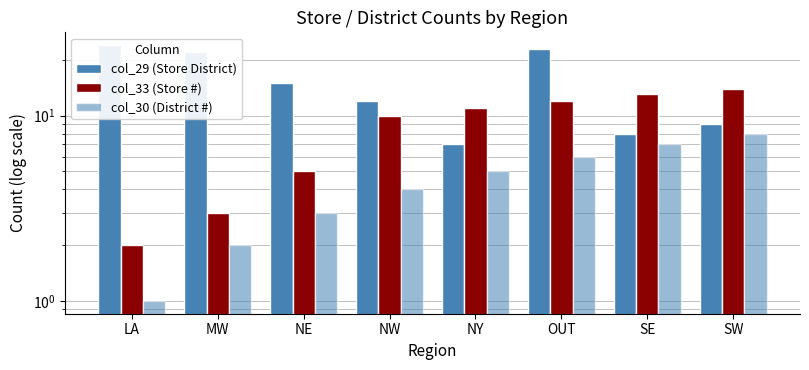

List the series in order of their overall mean, highest first.

col_29 (Store District), col_33 (Store #), col_30 (District #)